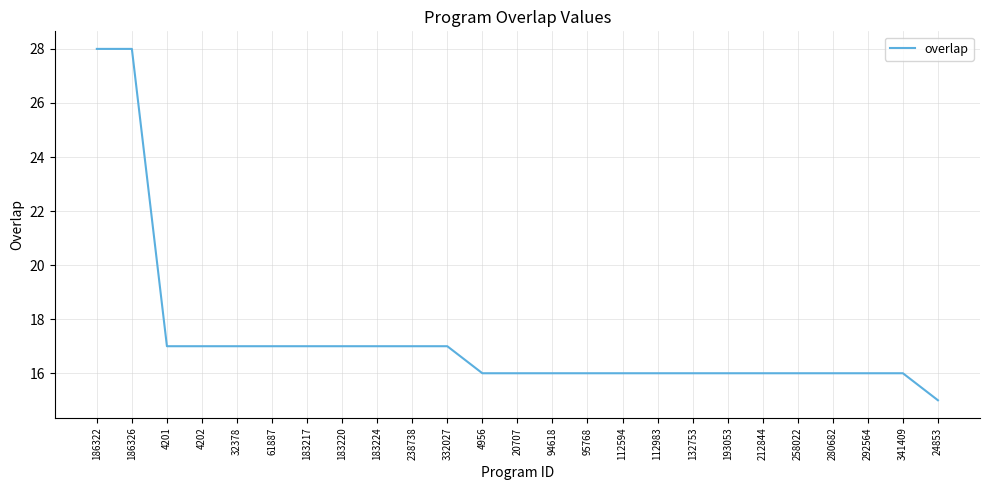

Which label corresponds to the smallest value in the chart?

24853